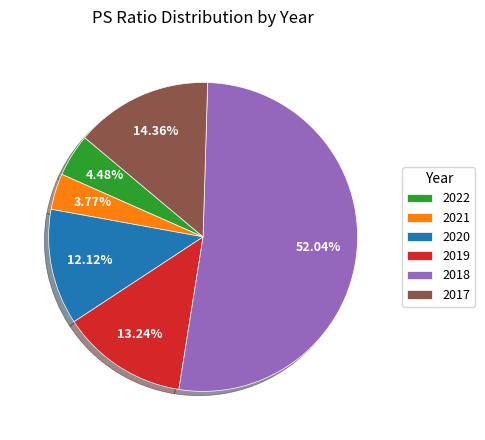

To the nearest percent, what is the average slice percentage?

17%